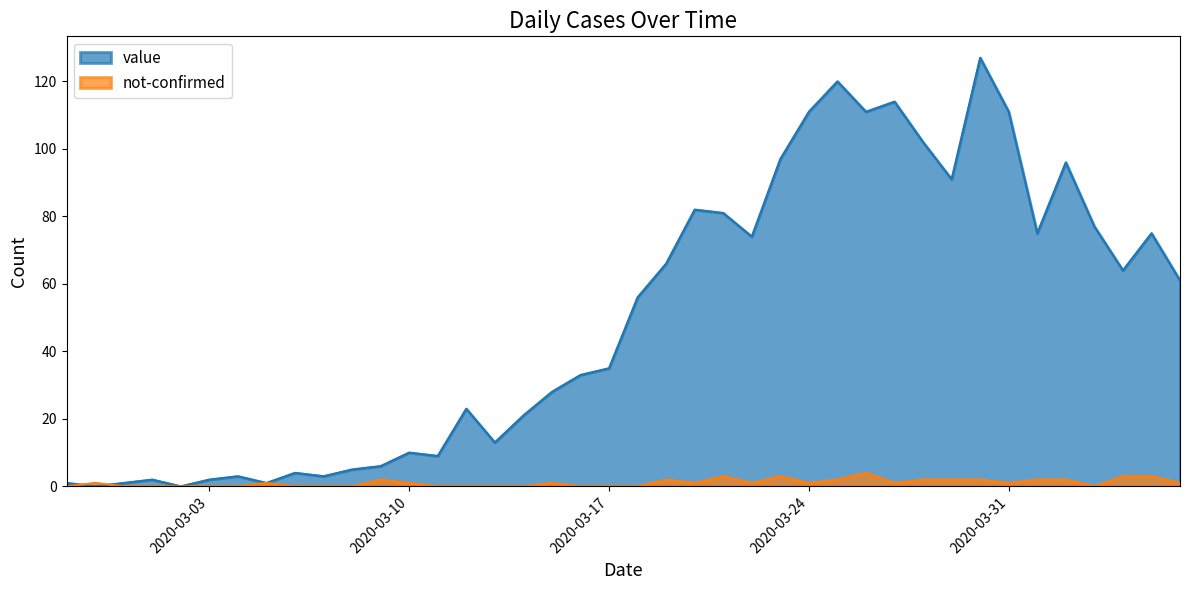

How many values in not-confirmed are above zero?

23